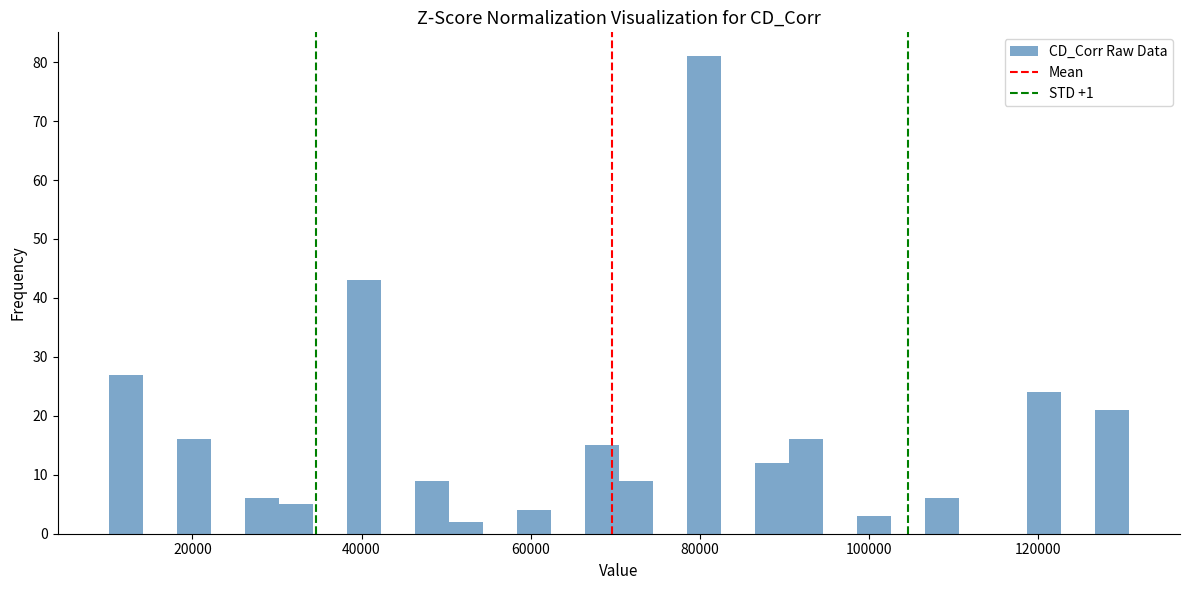

Around what value on the x-axis is the tallest bar? Give the approximate position of its centre, as read against the axis.

80000